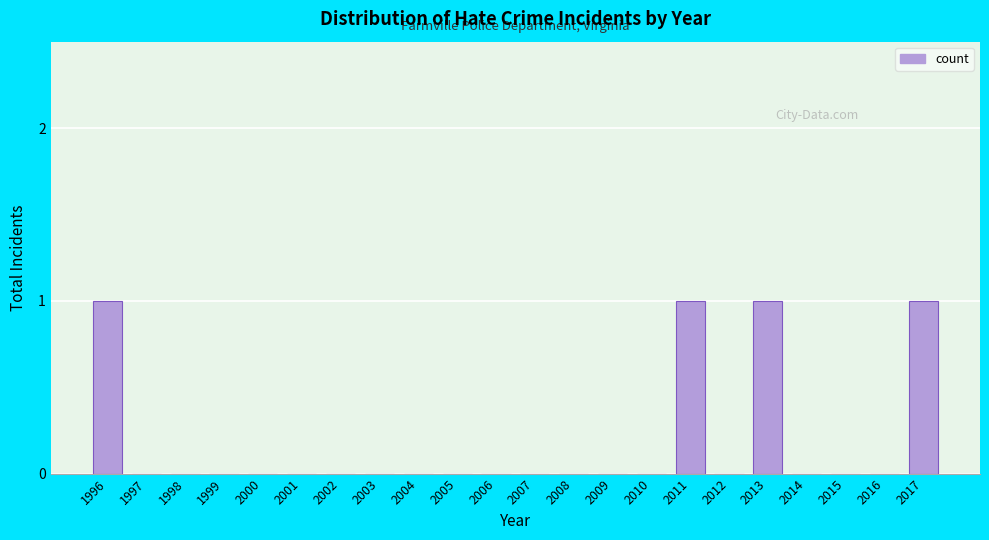

Reading right to left, what are all the values shown in this chart?

2017=1	2016=0	2015=0	2014=0	2013=1	2012=0	2011=1	2010=0	2009=0	2008=0	2007=0	2006=0	2005=0	2004=0	2003=0	2002=0	2001=0	2000=0	1999=0	1998=0	1997=0	1996=1